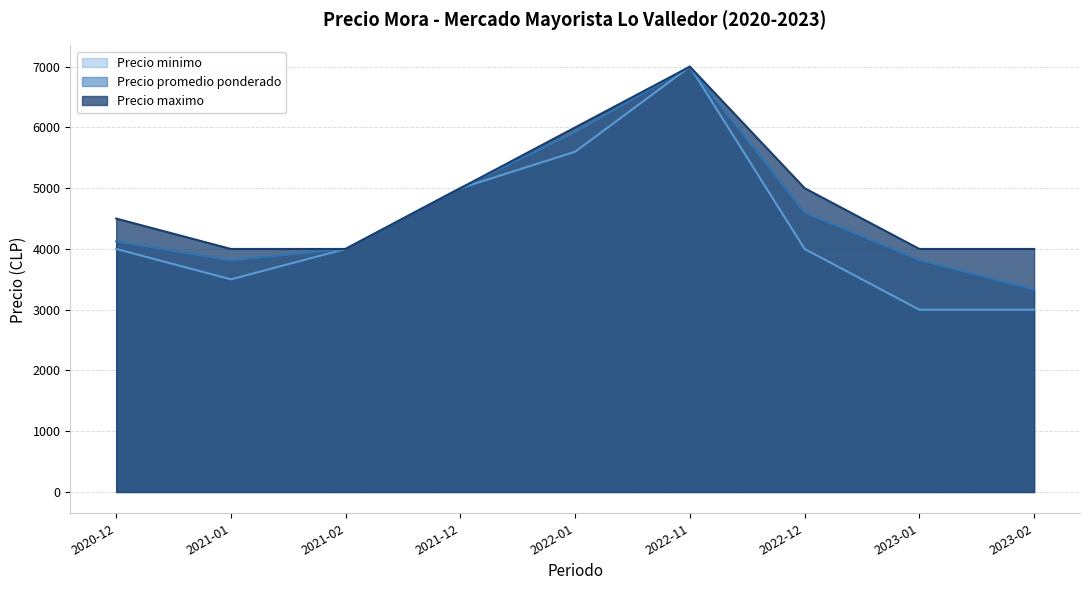

How many data points does each series have?

9